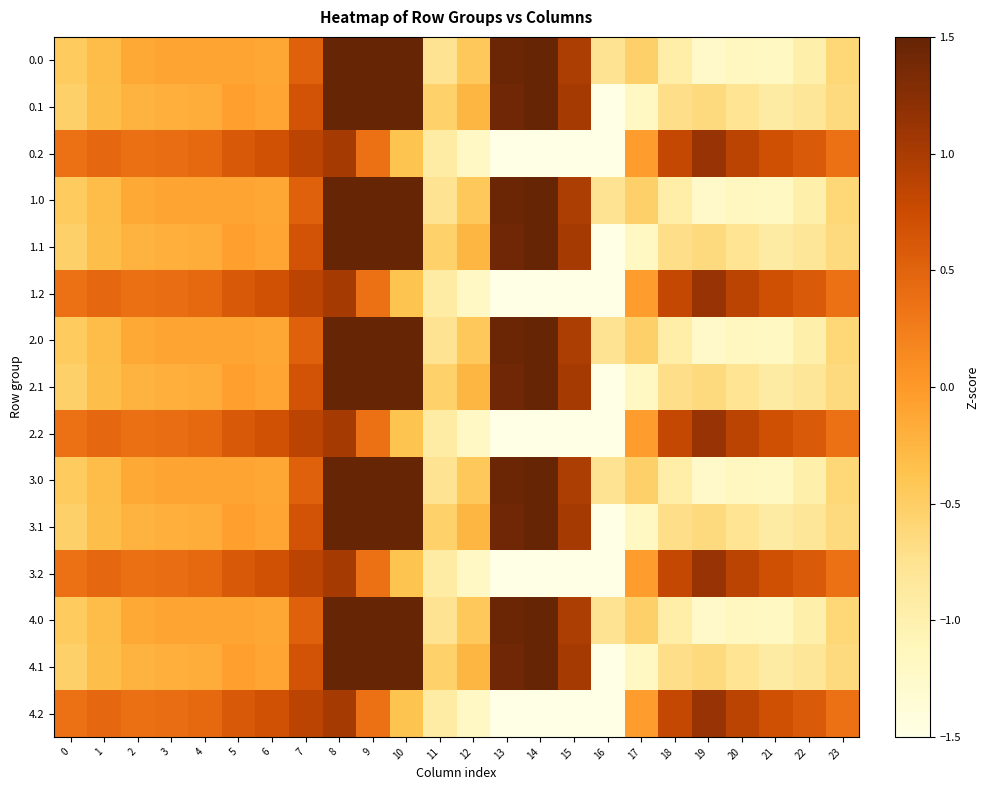

Reading left to right, transcribe all the data shown in this chart.

0.0: 0=-0.5	1=-0.3	2=-0.1	3=-0.1	4=-0.1	5=-0.1	6=-0.1	7=0.5	8=1.6	9=1.8	10=1.8	11=-0.8	12=-0.4	13=1.5	14=1.8	15=1.0	16=-0.8	17=-0.5	18=-1.0	19=-1.2	20=-1.2	21=-1.2	22=-1.0	23=-0.6
0.1: 0=-0.5	1=-0.3	2=-0.2	3=-0.2	4=-0.2	5=-0.1	6=-0.1	7=0.7	8=1.7	9=1.7	10=1.6	11=-0.5	12=-0.3	13=1.4	14=1.7	15=1.0	16=-1.8	17=-1.2	18=-0.7	19=-0.7	20=-0.8	21=-0.9	22=-0.8	23=-0.6
0.2: 0=0.4	1=0.5	2=0.4	3=0.4	4=0.4	5=0.6	6=0.7	7=0.9	8=1.0	9=0.4	10=-0.4	11=-0.9	12=-1.2	13=-1.6	14=-1.8	15=-2.1	16=-2.1	17=-0.0	18=0.8	19=1.1	20=0.9	21=0.7	22=0.6	23=0.4
1.0: 0=-0.5	1=-0.3	2=-0.1	3=-0.1	4=-0.1	5=-0.1	6=-0.1	7=0.5	8=1.6	9=1.8	10=1.8	11=-0.8	12=-0.4	13=1.5	14=1.8	15=1.0	16=-0.8	17=-0.5	18=-1.0	19=-1.2	20=-1.2	21=-1.2	22=-1.0	23=-0.6
1.1: 0=-0.5	1=-0.3	2=-0.2	3=-0.2	4=-0.2	5=-0.1	6=-0.1	7=0.7	8=1.7	9=1.7	10=1.6	11=-0.5	12=-0.3	13=1.4	14=1.7	15=1.0	16=-1.8	17=-1.2	18=-0.7	19=-0.7	20=-0.8	21=-0.9	22=-0.8	23=-0.6
1.2: 0=0.4	1=0.5	2=0.4	3=0.4	4=0.4	5=0.6	6=0.7	7=0.9	8=1.0	9=0.4	10=-0.4	11=-0.9	12=-1.2	13=-1.6	14=-1.8	15=-2.1	16=-2.1	17=-0.0	18=0.8	19=1.1	20=0.9	21=0.7	22=0.6	23=0.4
2.0: 0=-0.5	1=-0.3	2=-0.1	3=-0.1	4=-0.1	5=-0.1	6=-0.1	7=0.5	8=1.6	9=1.8	10=1.8	11=-0.8	12=-0.4	13=1.5	14=1.8	15=1.0	16=-0.8	17=-0.5	18=-1.0	19=-1.2	20=-1.2	21=-1.2	22=-1.0	23=-0.6
2.1: 0=-0.5	1=-0.3	2=-0.2	3=-0.2	4=-0.2	5=-0.1	6=-0.1	7=0.7	8=1.7	9=1.7	10=1.6	11=-0.5	12=-0.3	13=1.4	14=1.7	15=1.0	16=-1.8	17=-1.2	18=-0.7	19=-0.7	20=-0.8	21=-0.9	22=-0.8	23=-0.6
2.2: 0=0.4	1=0.5	2=0.4	3=0.4	4=0.4	5=0.6	6=0.7	7=0.9	8=1.0	9=0.4	10=-0.4	11=-0.9	12=-1.2	13=-1.6	14=-1.8	15=-2.1	16=-2.1	17=-0.0	18=0.8	19=1.1	20=0.9	21=0.7	22=0.6	23=0.4
3.0: 0=-0.5	1=-0.3	2=-0.1	3=-0.1	4=-0.1	5=-0.1	6=-0.1	7=0.5	8=1.6	9=1.8	10=1.8	11=-0.8	12=-0.4	13=1.5	14=1.8	15=1.0	16=-0.8	17=-0.5	18=-1.0	19=-1.2	20=-1.2	21=-1.2	22=-1.0	23=-0.6
3.1: 0=-0.5	1=-0.3	2=-0.2	3=-0.2	4=-0.2	5=-0.1	6=-0.1	7=0.7	8=1.7	9=1.7	10=1.6	11=-0.5	12=-0.3	13=1.4	14=1.7	15=1.0	16=-1.8	17=-1.2	18=-0.7	19=-0.7	20=-0.8	21=-0.9	22=-0.8	23=-0.6
3.2: 0=0.4	1=0.5	2=0.4	3=0.4	4=0.4	5=0.6	6=0.7	7=0.9	8=1.0	9=0.4	10=-0.4	11=-0.9	12=-1.2	13=-1.6	14=-1.8	15=-2.1	16=-2.1	17=-0.0	18=0.8	19=1.1	20=0.9	21=0.7	22=0.6	23=0.4
4.0: 0=-0.5	1=-0.3	2=-0.1	3=-0.1	4=-0.1	5=-0.1	6=-0.1	7=0.5	8=1.6	9=1.8	10=1.8	11=-0.8	12=-0.4	13=1.5	14=1.8	15=1.0	16=-0.8	17=-0.5	18=-1.0	19=-1.2	20=-1.2	21=-1.2	22=-1.0	23=-0.6
4.1: 0=-0.5	1=-0.3	2=-0.2	3=-0.2	4=-0.2	5=-0.1	6=-0.1	7=0.7	8=1.7	9=1.7	10=1.6	11=-0.5	12=-0.3	13=1.4	14=1.7	15=1.0	16=-1.8	17=-1.2	18=-0.7	19=-0.7	20=-0.8	21=-0.9	22=-0.8	23=-0.6
4.2: 0=0.4	1=0.5	2=0.4	3=0.4	4=0.4	5=0.6	6=0.7	7=0.9	8=1.0	9=0.4	10=-0.4	11=-0.9	12=-1.2	13=-1.6	14=-1.8	15=-2.1	16=-2.1	17=-0.0	18=0.8	19=1.1	20=0.9	21=0.7	22=0.6	23=0.4